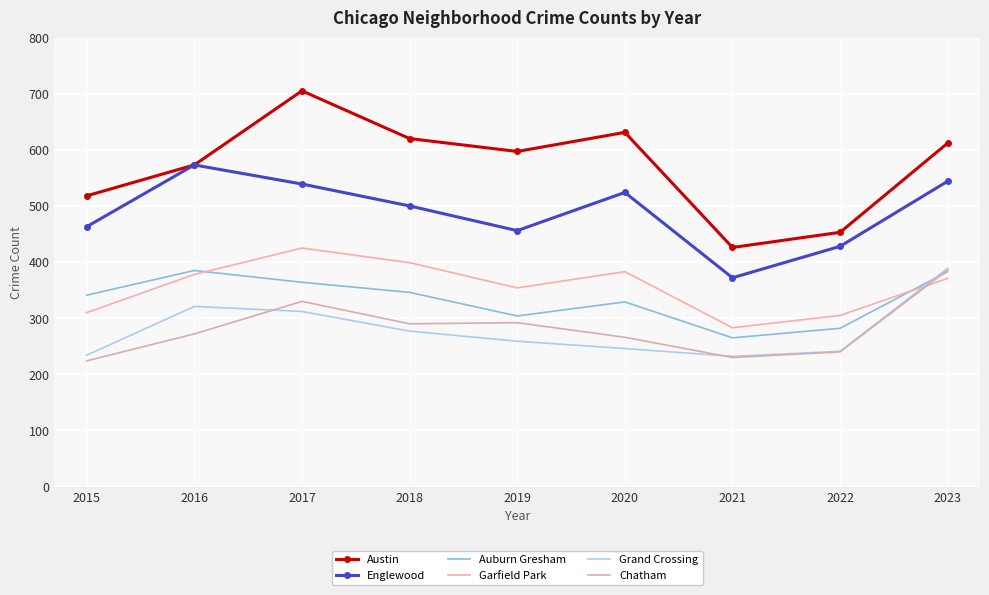

At which label does Garfield Park reach its minimum?

2021